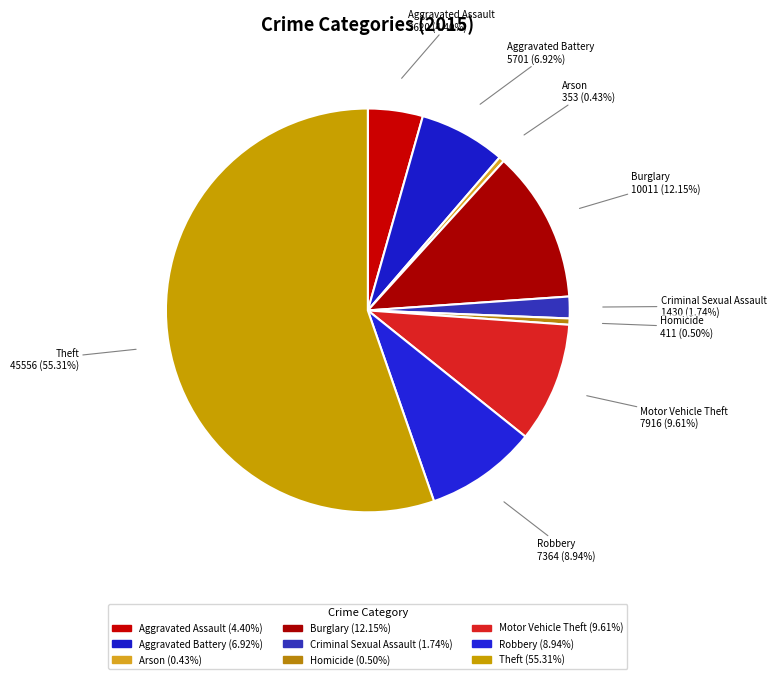

What percentage is NOT represented by Theft?

44.7%